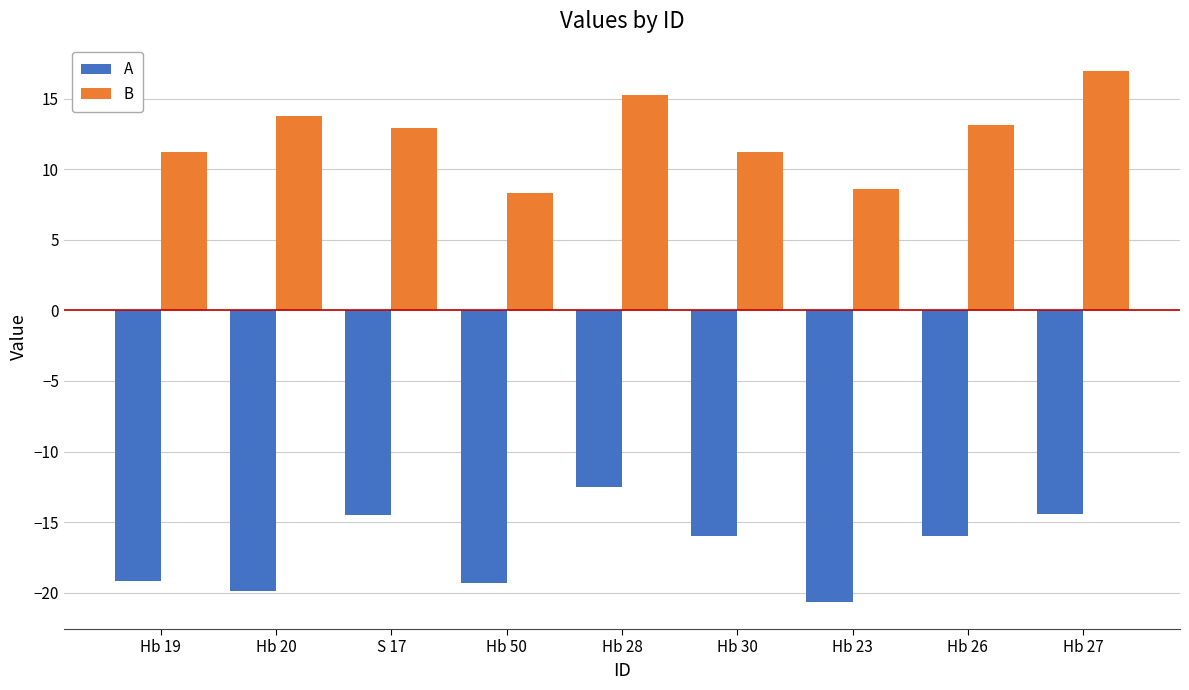

What are all the series names shown in the legend?

A, B